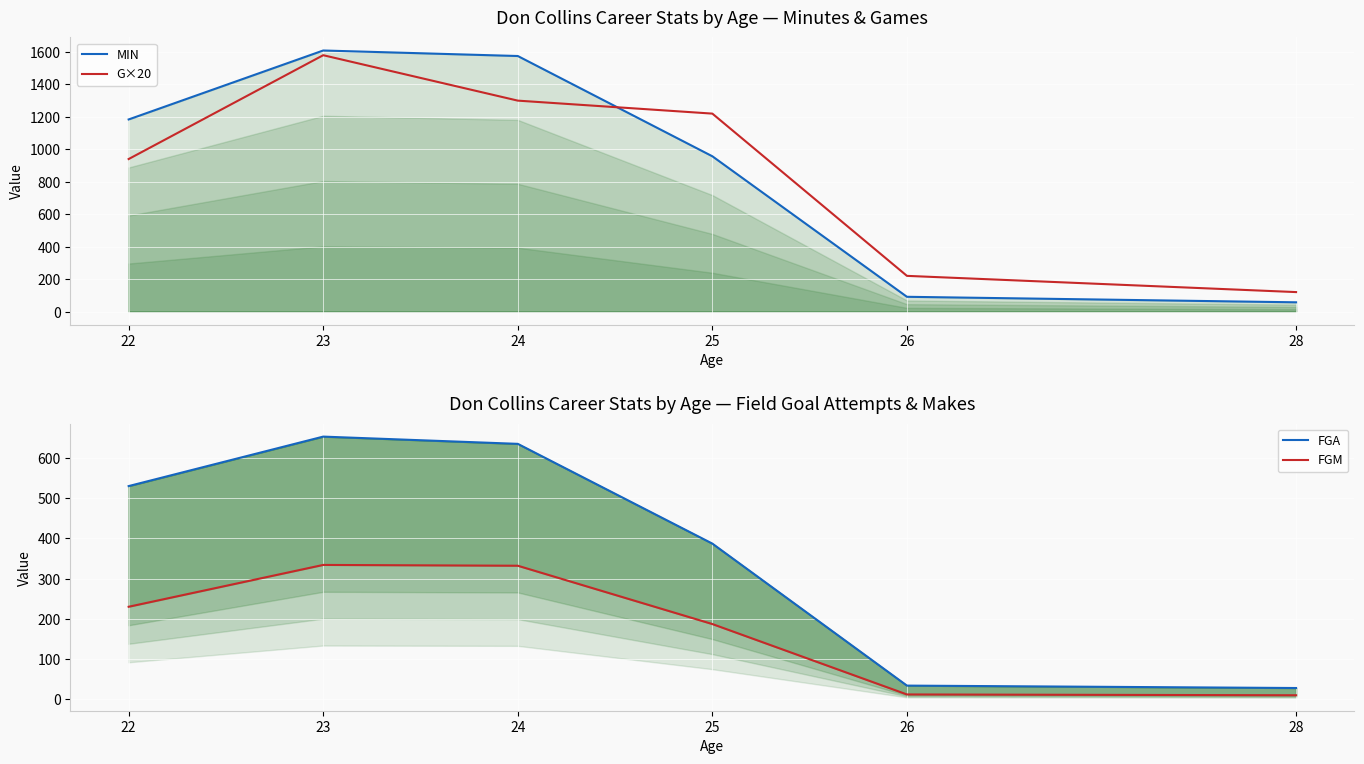

List the labels in order of FGA value, largest first.

23, 24, 22, 25, 26, 28